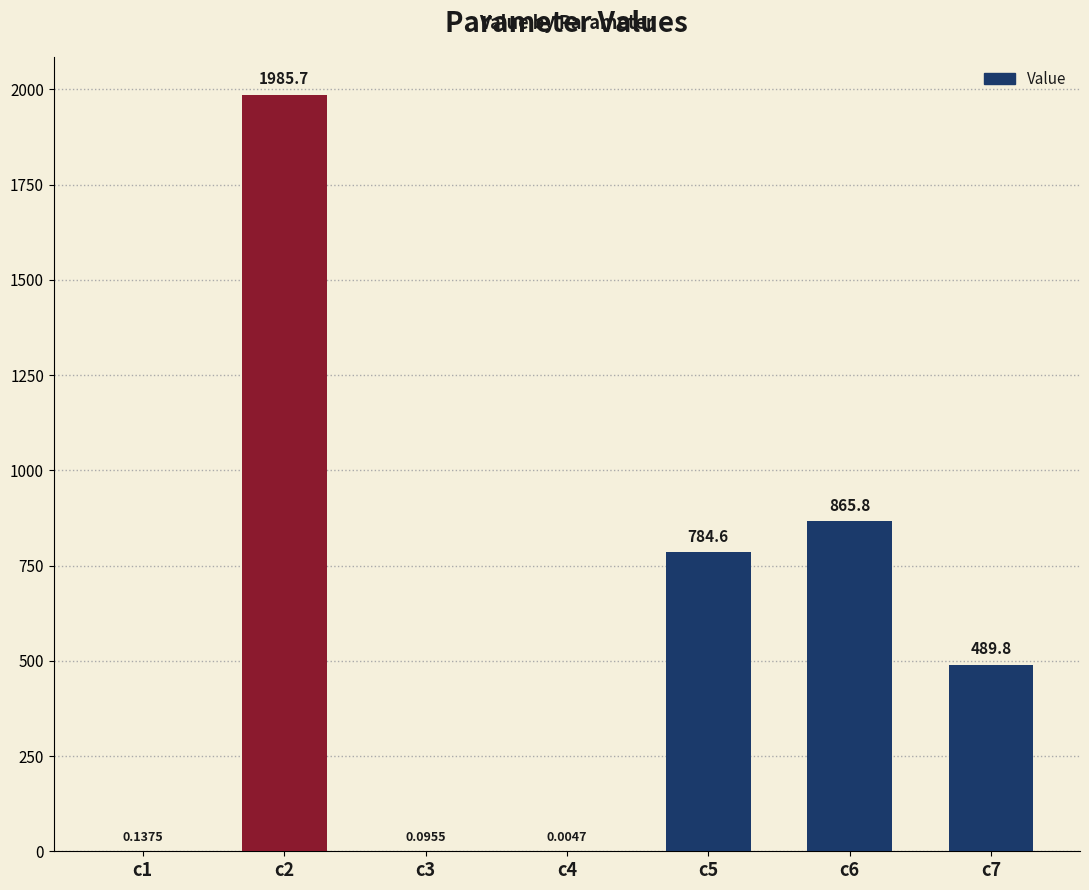

What is the sum of the values at c5 and c1?

784.8